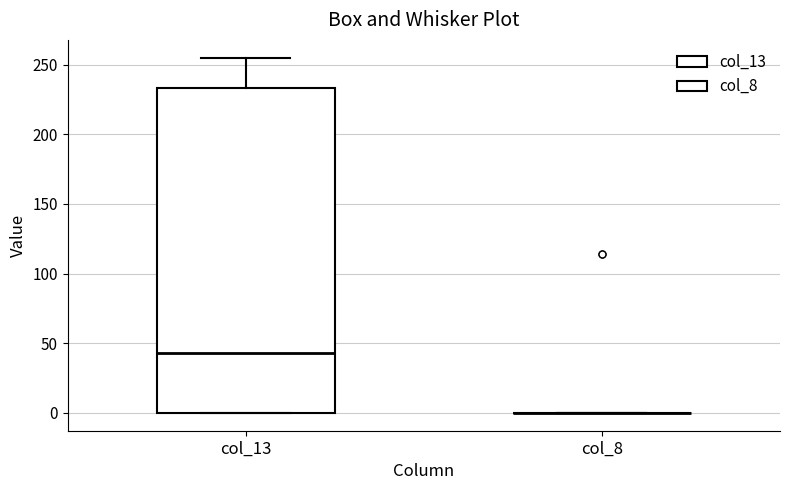

Reading left to right, transcribe this box plot: for each box, give where its median line is, the range the box spans, and where its two whiskers end, as read against the y-axis. The values are not printed on the chart, so give them approximately, as read against the axis.

col_13: median 45, box 0 to 235, whiskers 0 to 255
col_8: box collapsed to a line at 0, whiskers 0 to 0